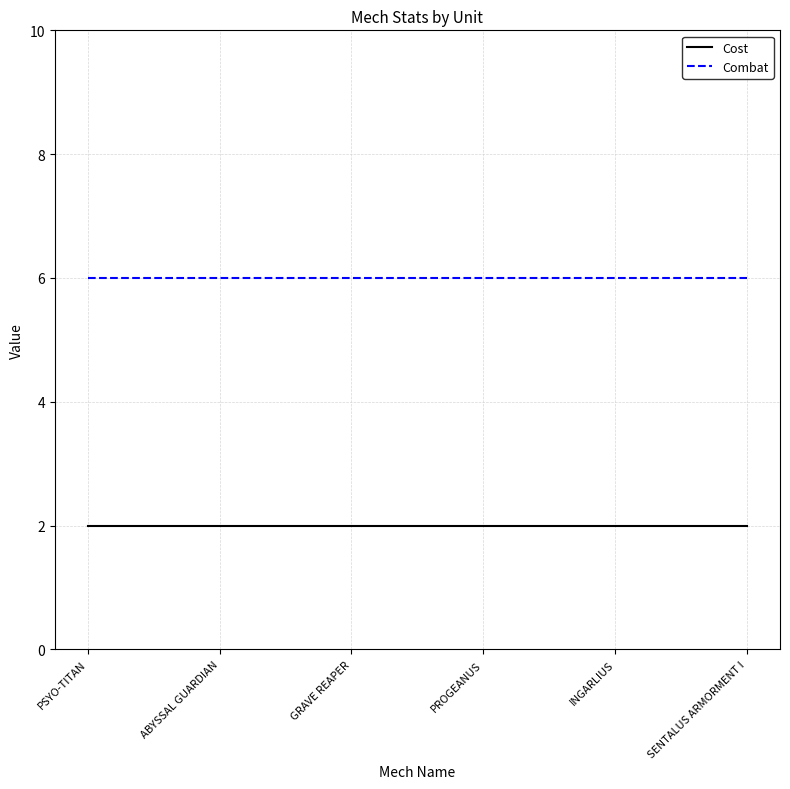

True or false: Combat and Cost cross at least once.

False